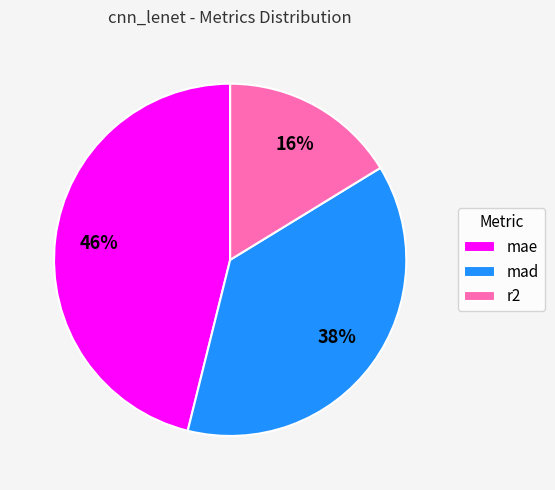

Which slice is the smallest?

r2